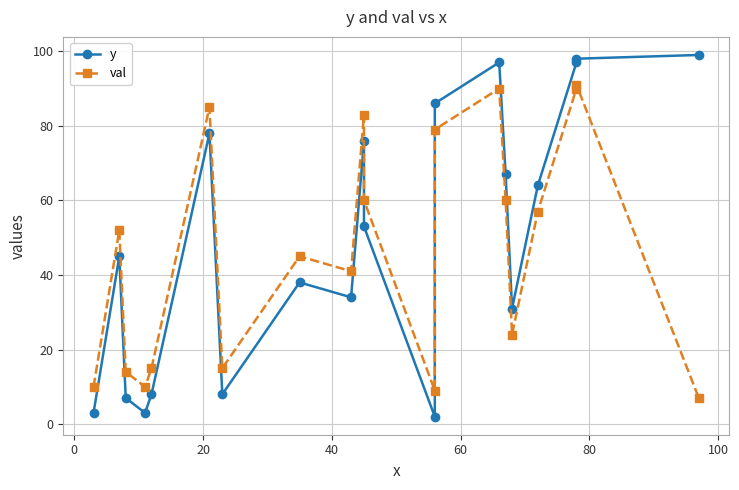

In val, how many points are lower than both neighbors (excluding endpoints)?

5